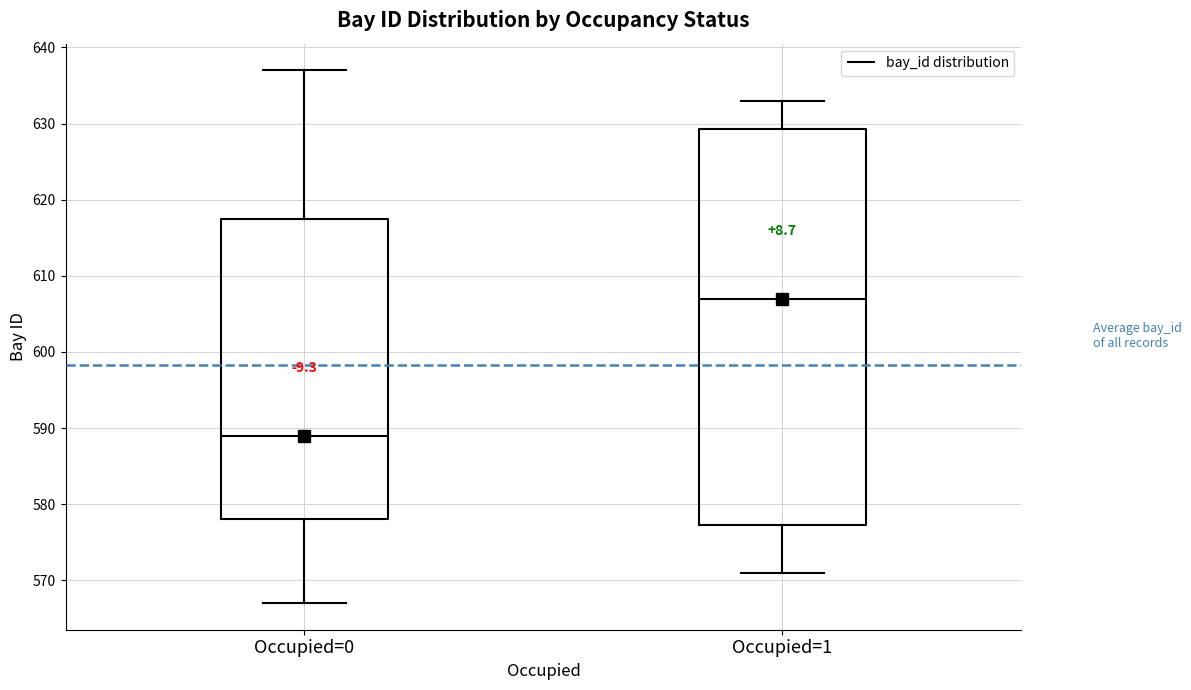

Which box's median line is the lowest?

Occupied=0